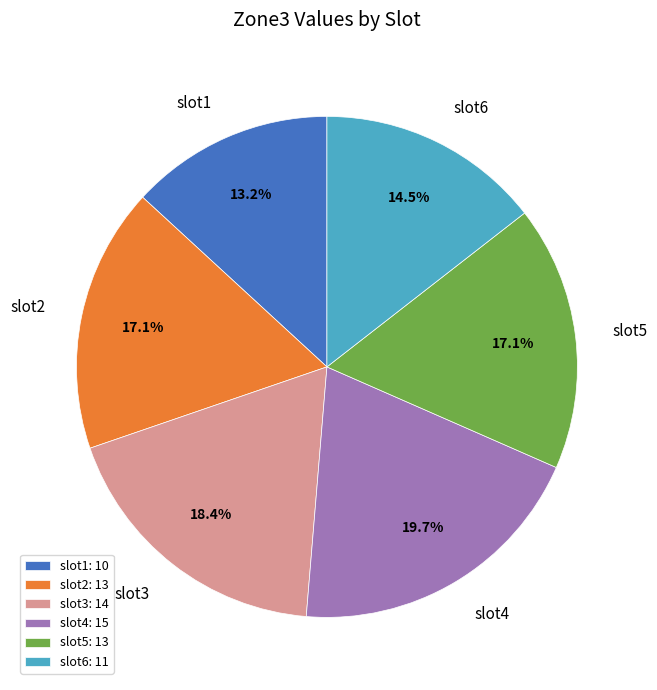

What is the largest slice in the pie chart?

slot4